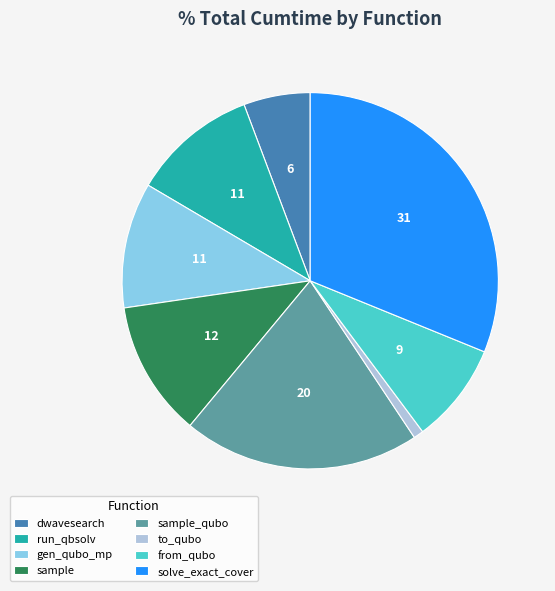

The dwavesearch slice represents 6% of the pie. True or false?

True